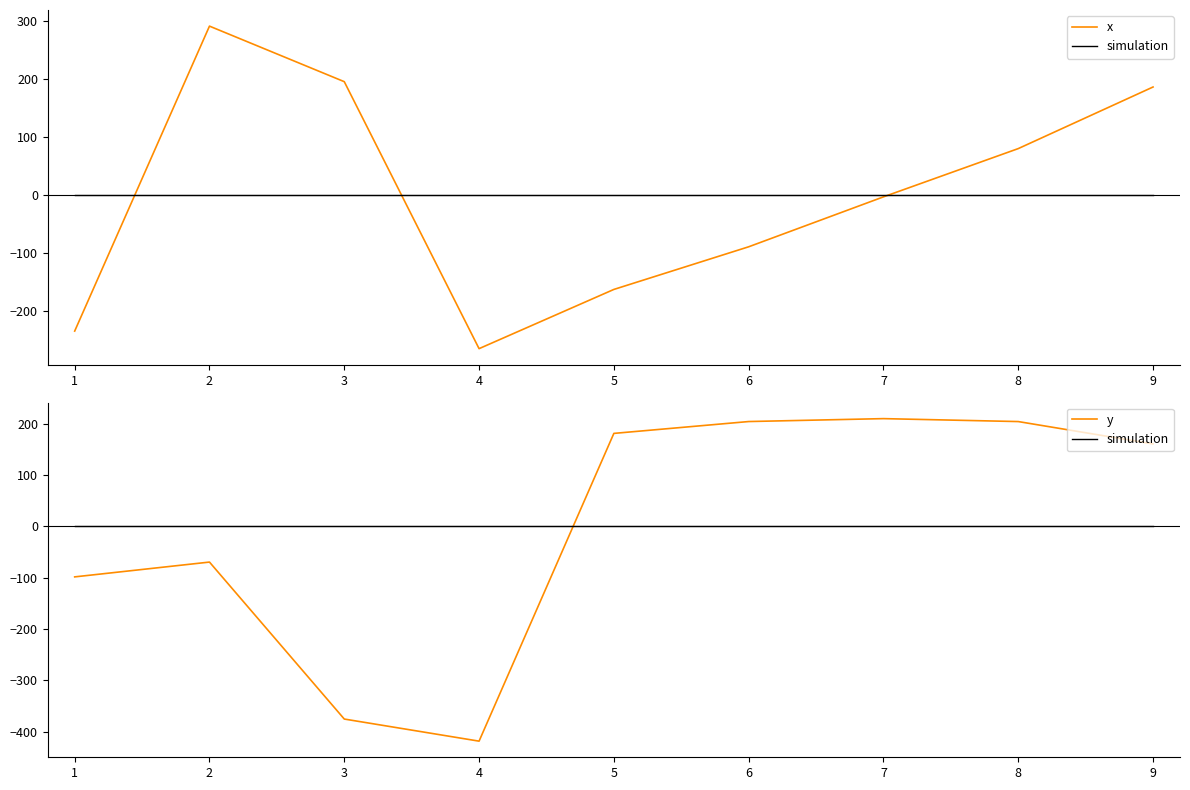

Which series has the widest spread of values?

y